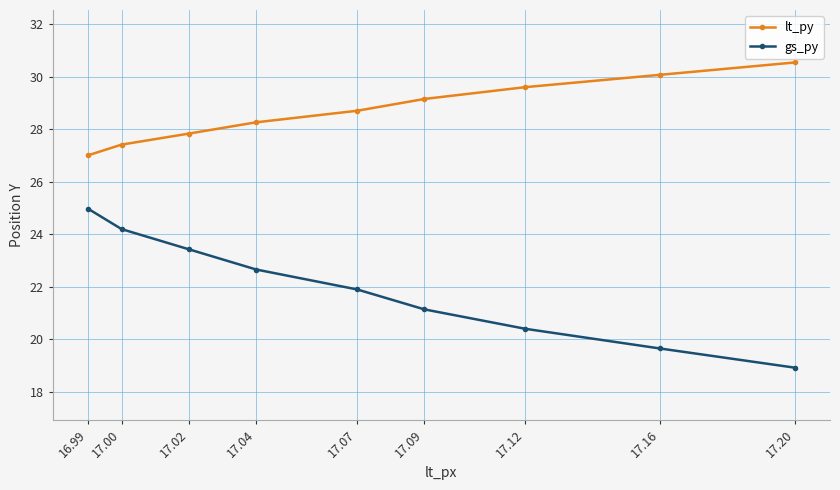

Count the number of categories in the chart.

9